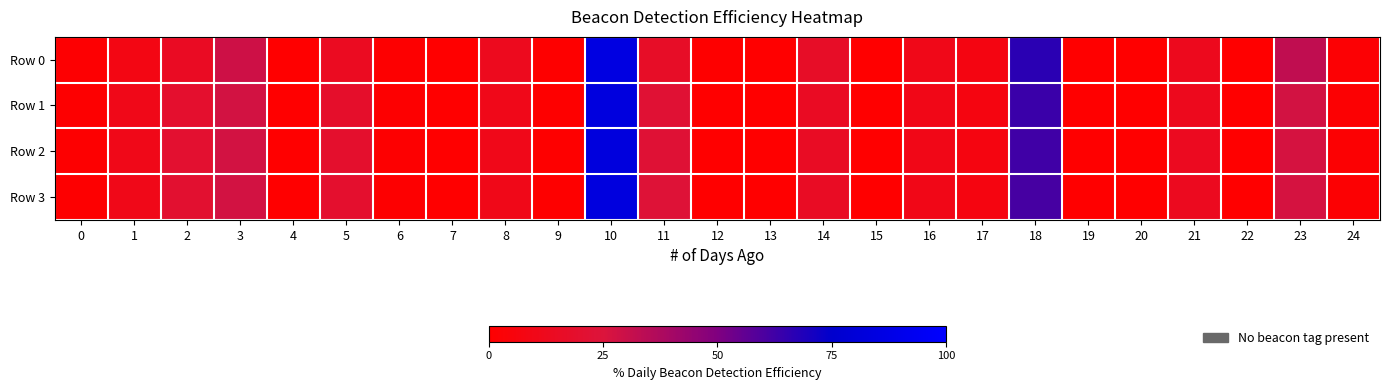

Which has a higher value, 13 or 17?

17